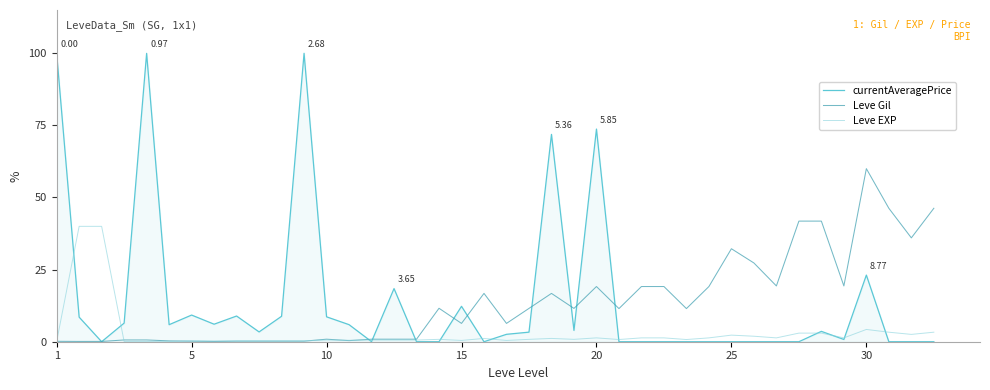

Which series has the widest spread of values?

currentAveragePrice